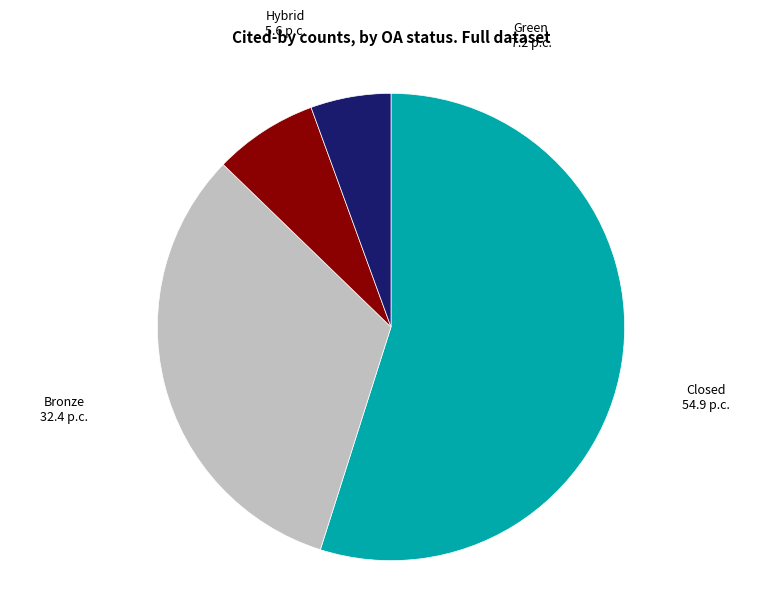

Does any single category account for the majority?

Yes